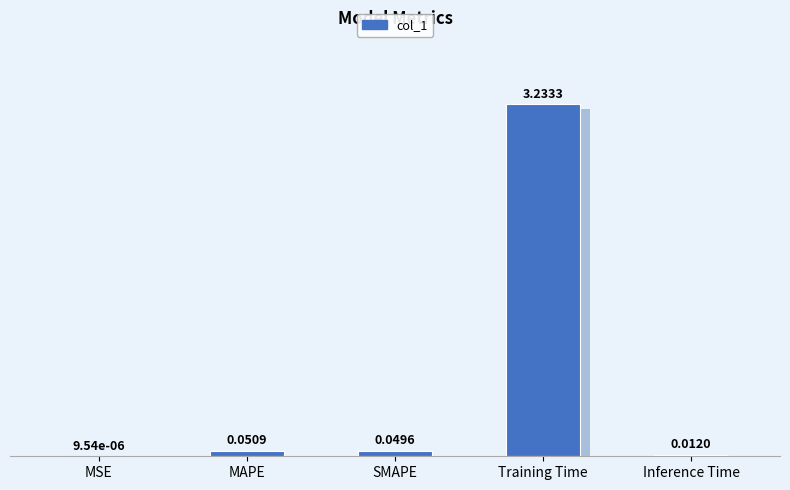

What is the sum of all values?

3.3